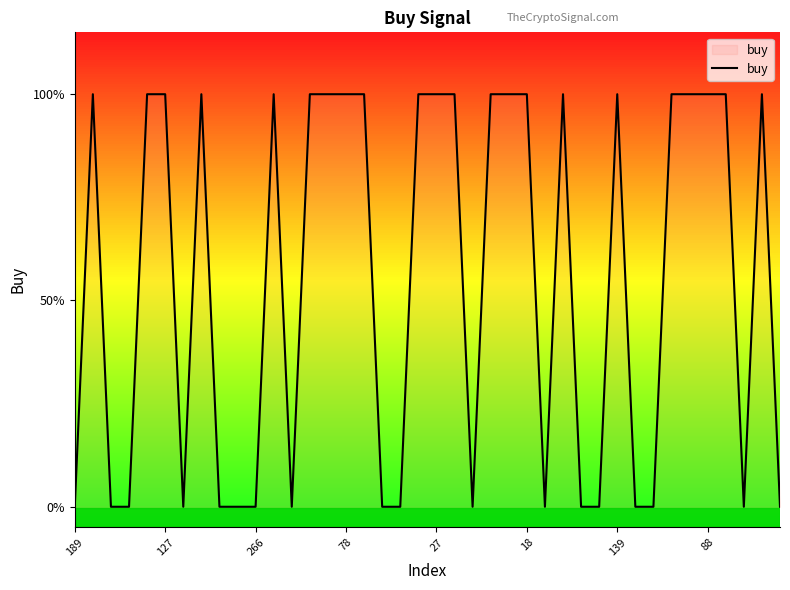

Does the chart display data point markers on the line(s)?

No